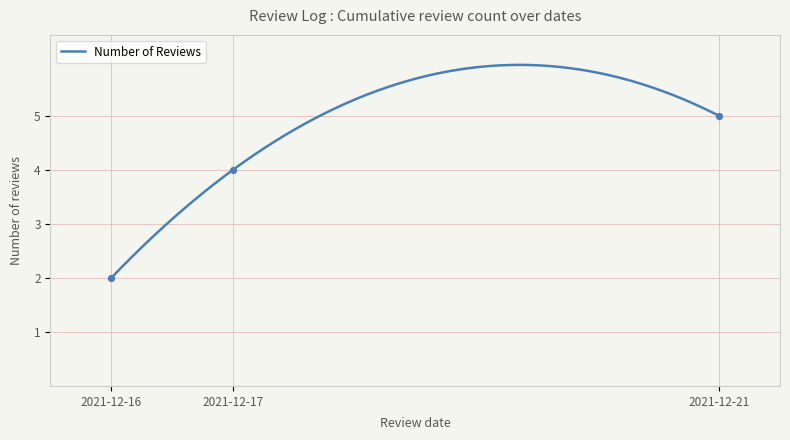

Which has a higher value, 2021-12-17 or 2021-12-16?

2021-12-17